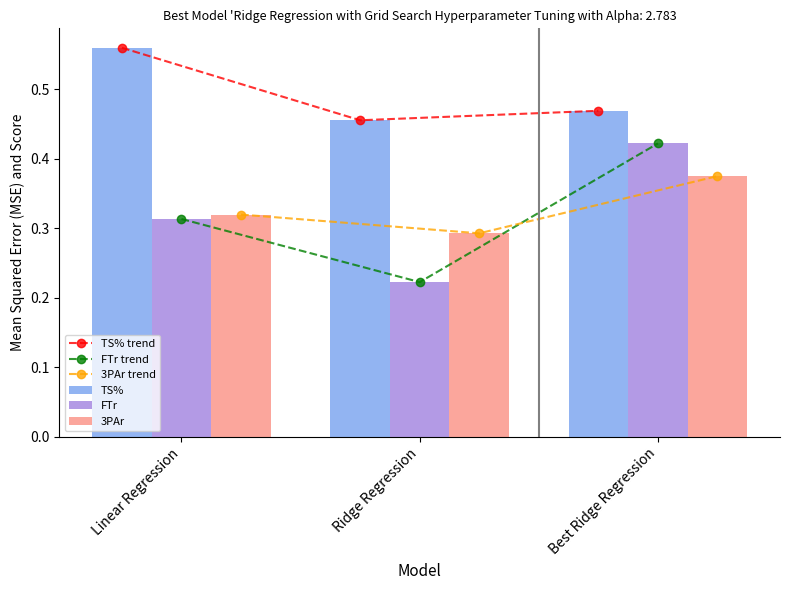

What is the minimum value shown in the chart?

0.2